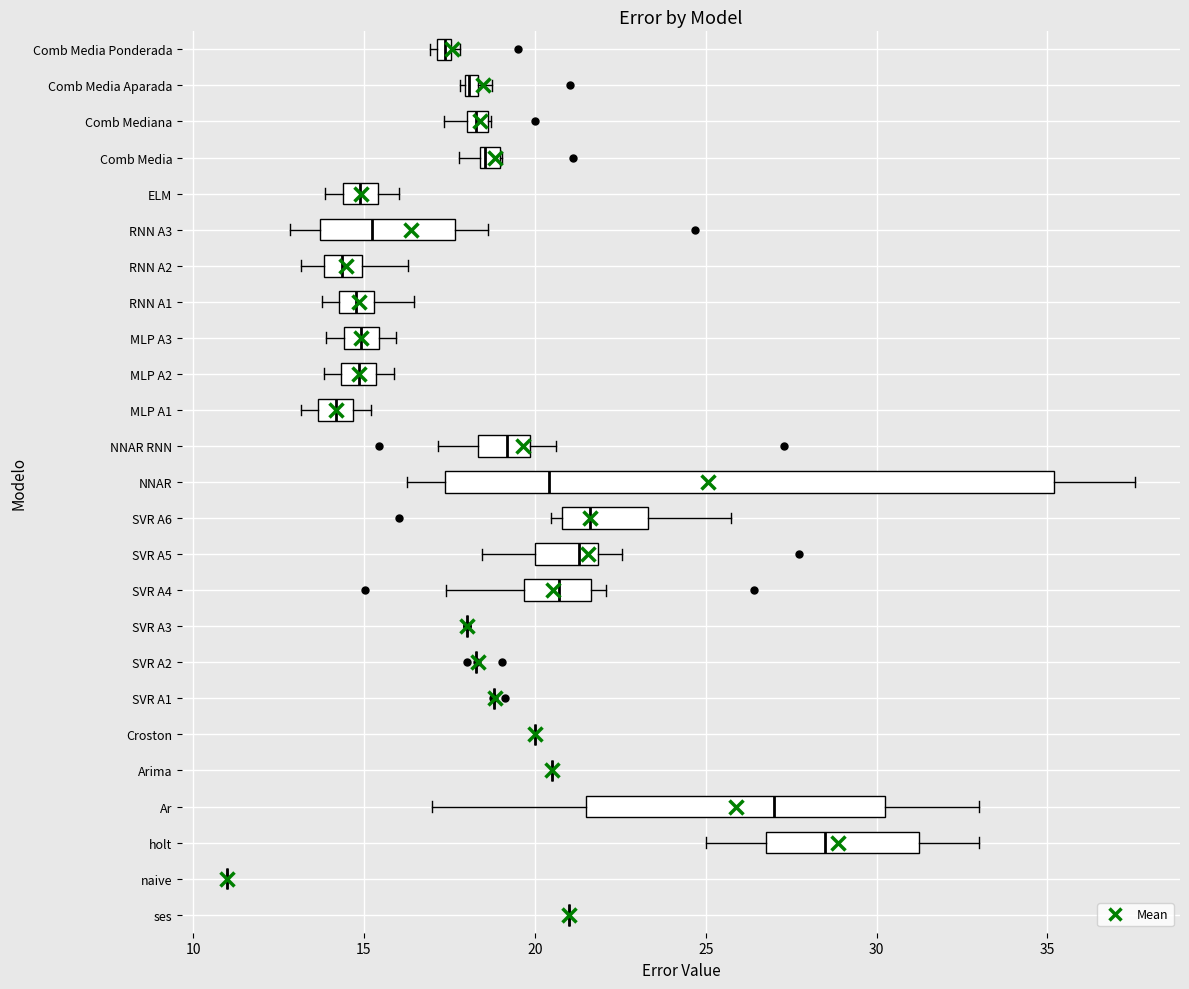

Comparing the boxes themselves (not the whiskers), which one is the widest?

NNAR